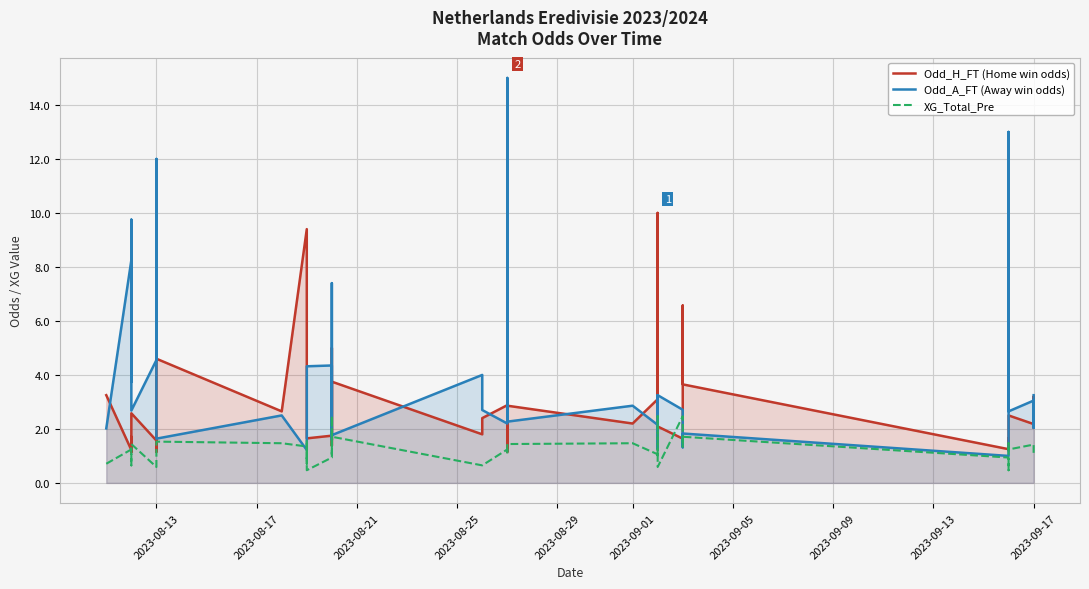

True or false: Odd_H_FT (Home win odds) has more than 0 interior local peaks.

True